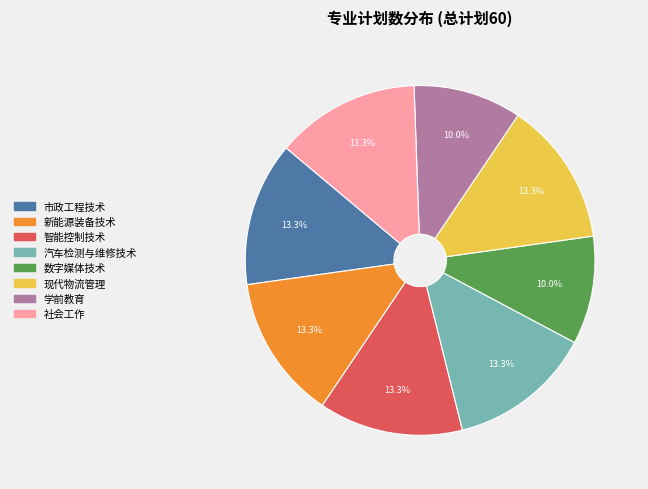

Approximately how many times larger is the value at 社会工作 compared to 新能源装备技术?

1.0